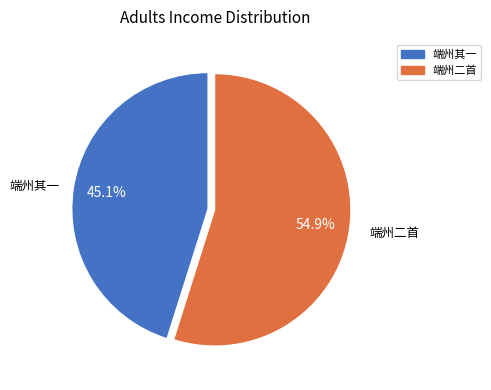

Is there a majority slice in this chart?

Yes